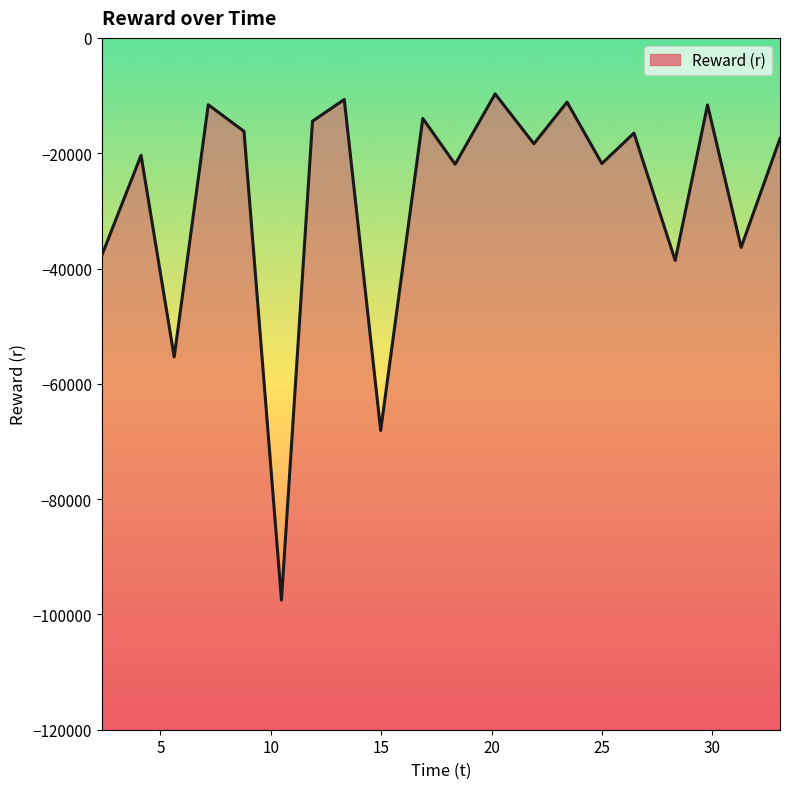

How many distinct data groups are displayed?

1